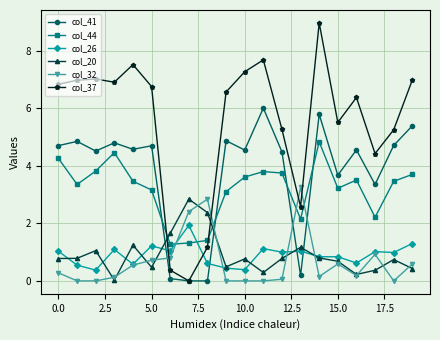

What is the sum of all col_41 values?

75.8